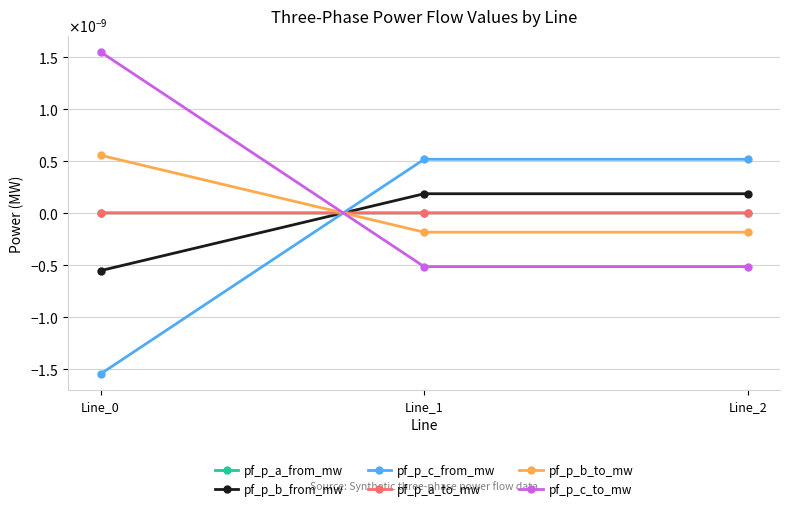

Does the chart have visible grid lines?

Yes